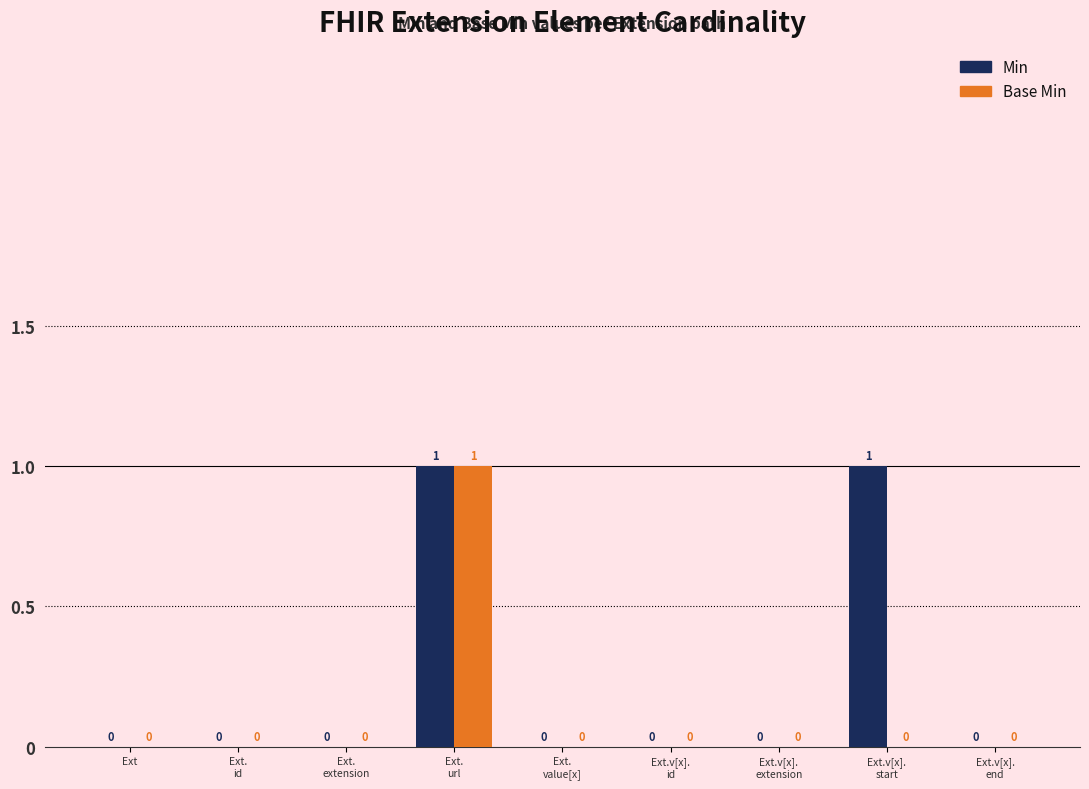

Reading left to right, list all the values displayed in this chart.

Min: 0	0	0	1	0	0	0	1	0
Base Min: 0	0	0	1	0	0	0	0	0